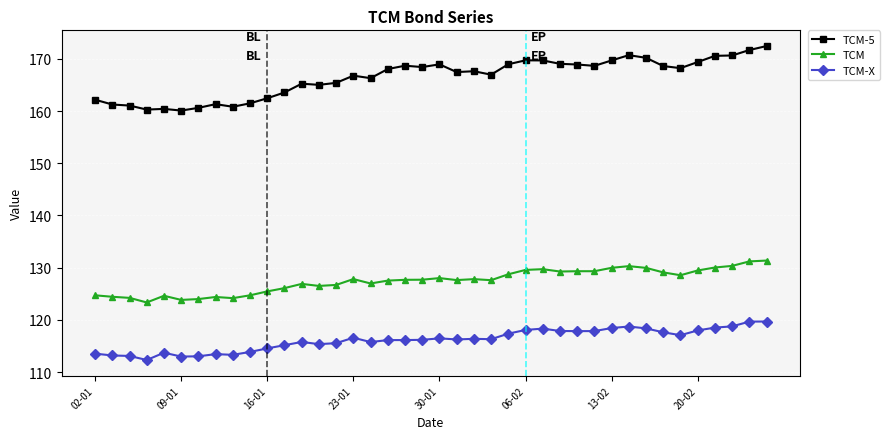

What is the value of the TCM-5 point at the 28th from the left?

169.1